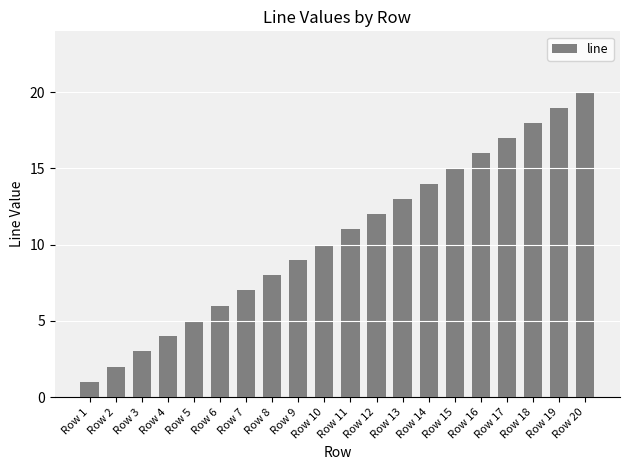

The value at Row 16 is 16. True or false?

True